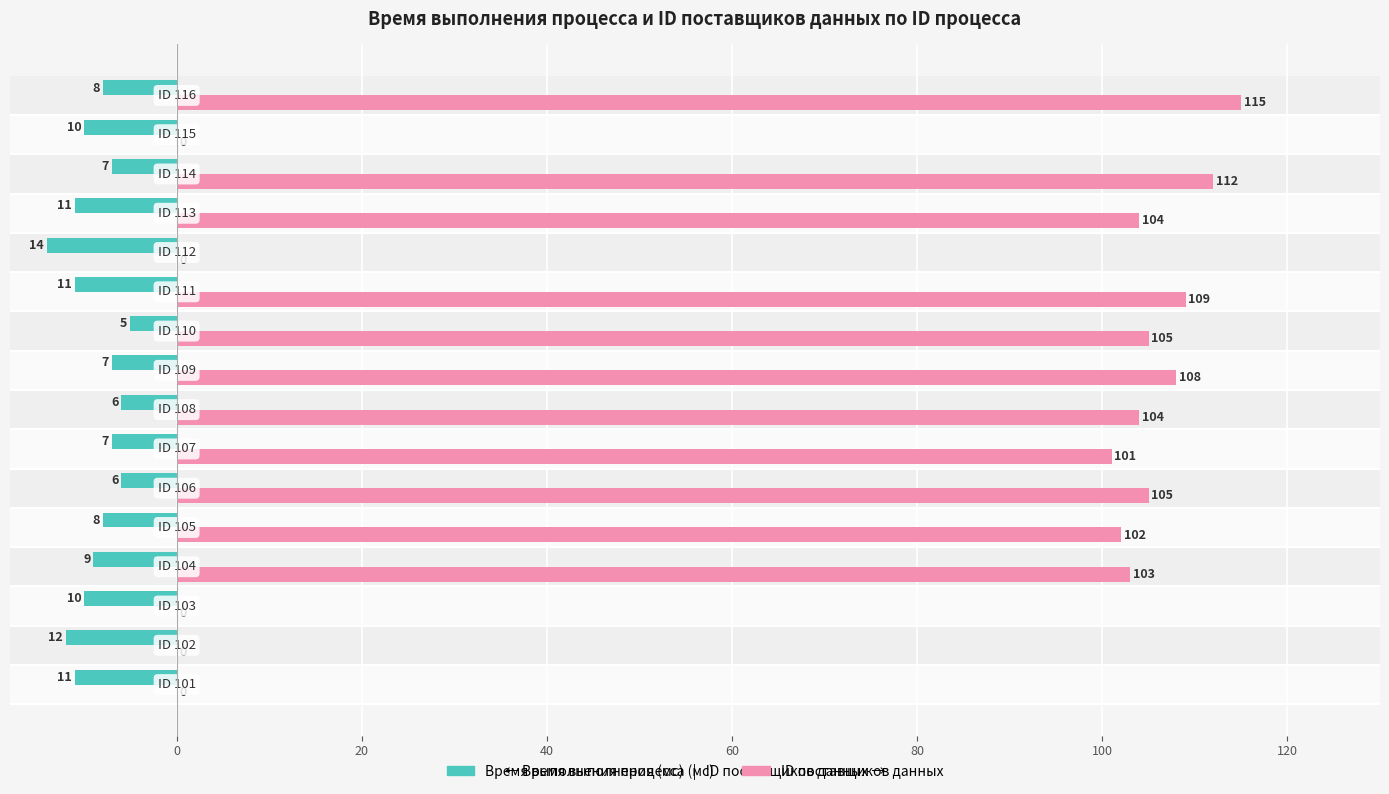

What is the sum of all ID поставщиков данных values?

1168